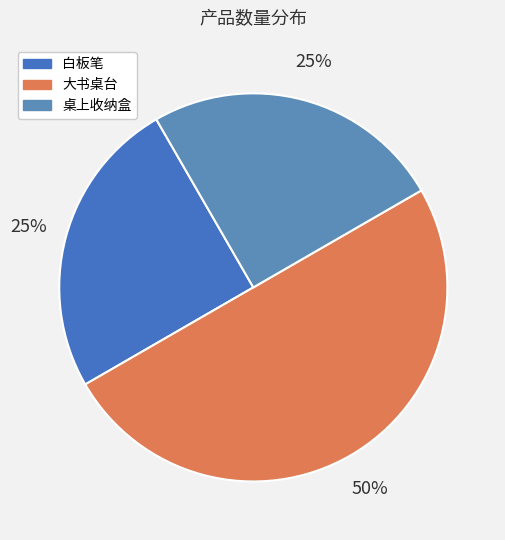

What is the ratio of the value at 白板笔 to the value at 桌上收纳盒?

1.0